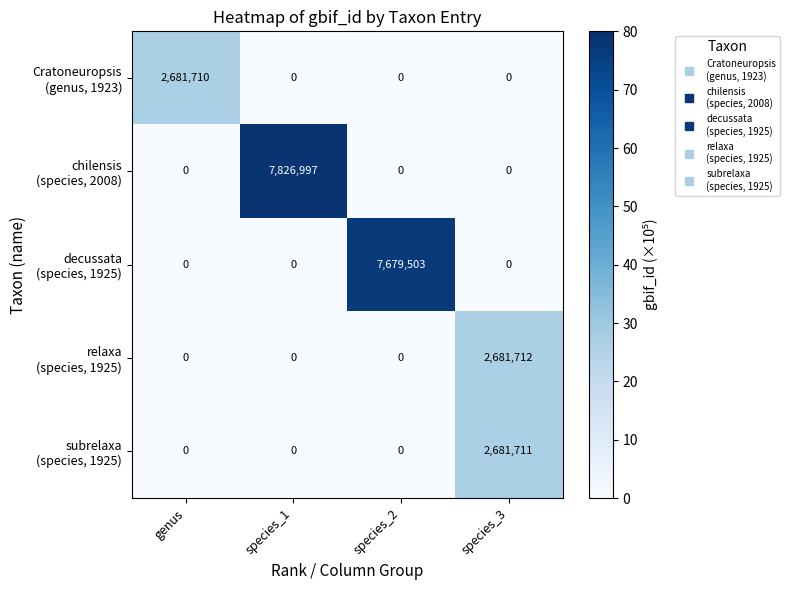

At how many categories does at least one series exceed 50?

4